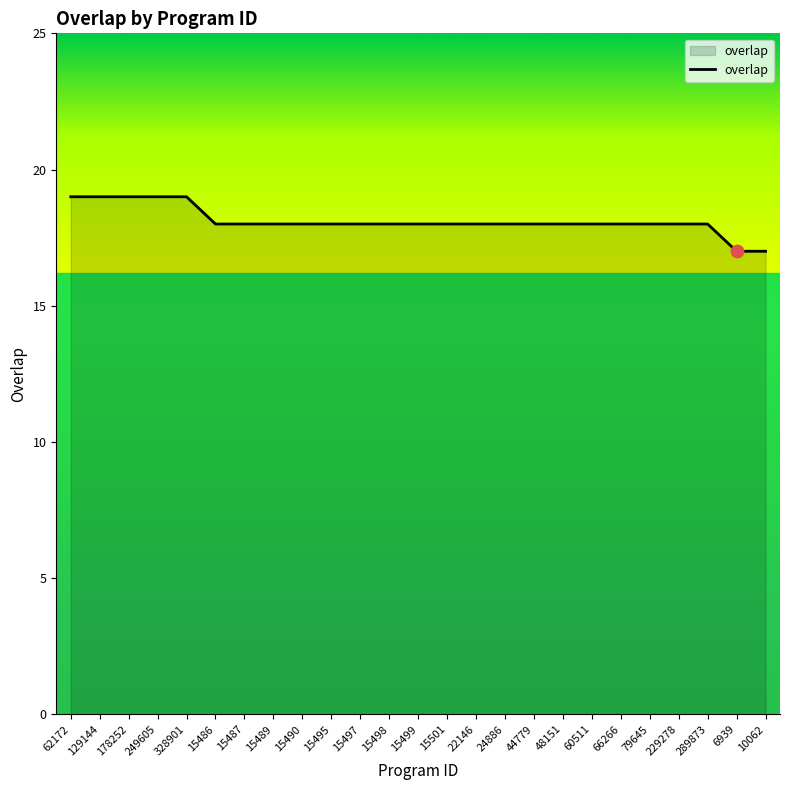

Between 24886 and 10062, which is larger?

24886